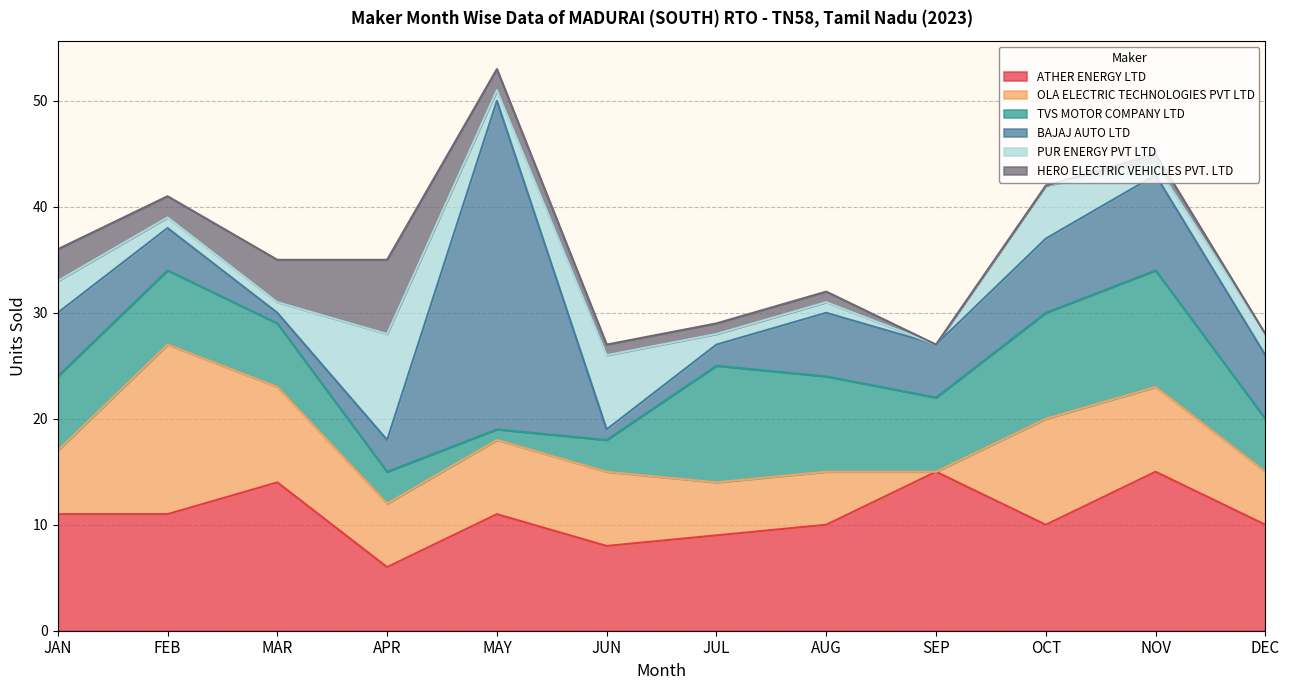

Does the chart have visible grid lines?

Yes